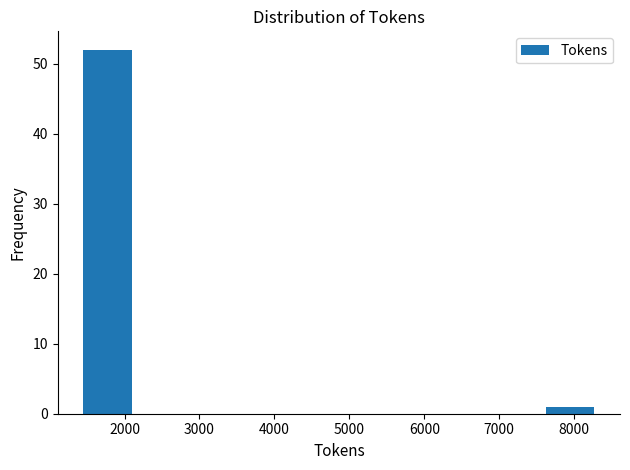

Over which range of the x-axis is the bar tallest?

1400 to 2100